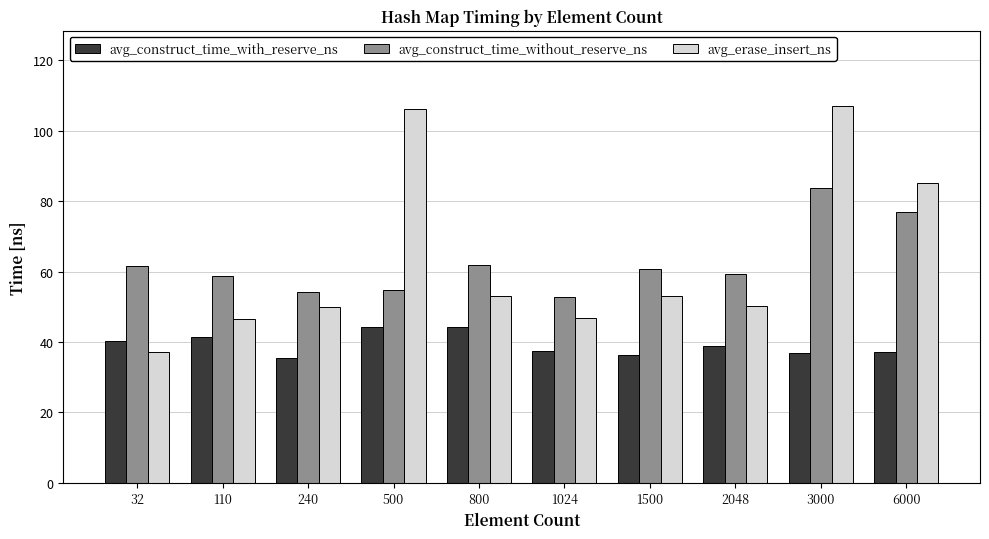

How many bars are there in total?

30